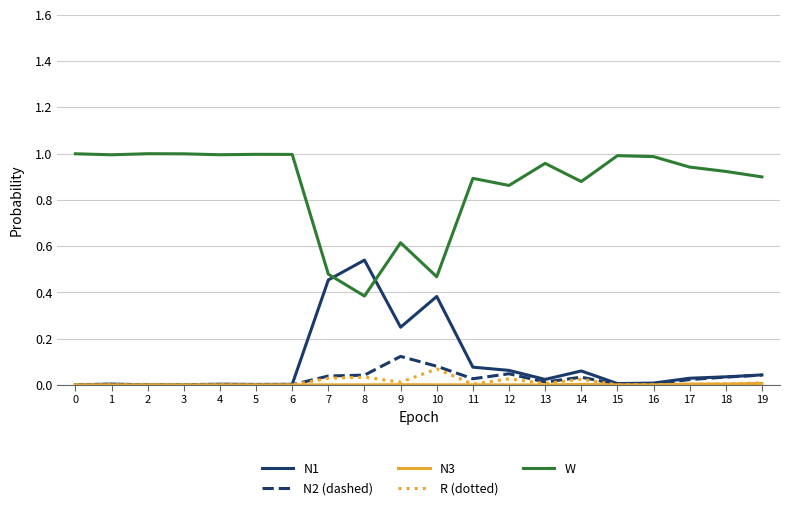

True or false: R (dotted) has more than 0 interior local peaks.

True